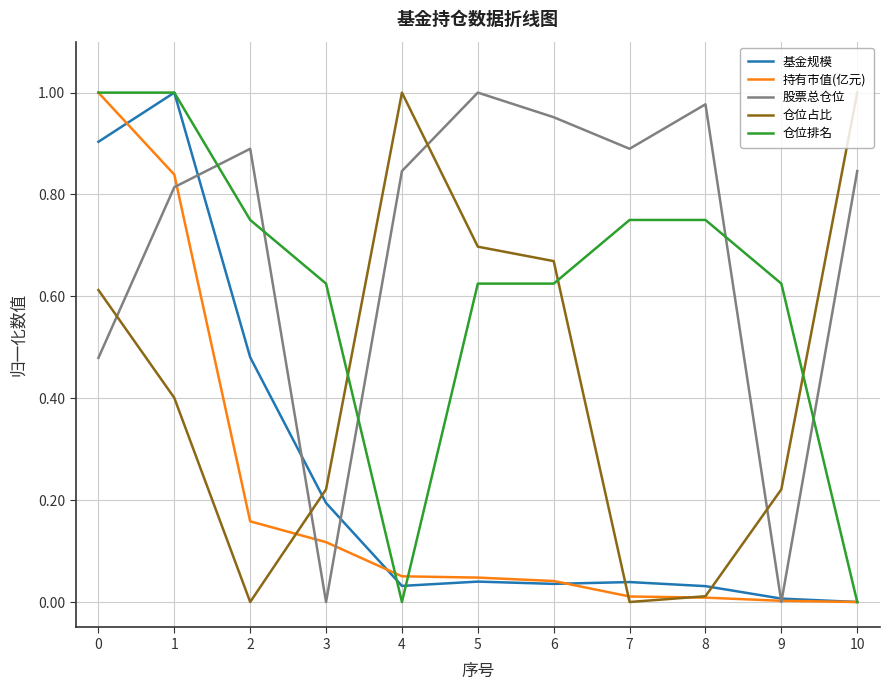

Which series has the largest total across all categories?

股票总仓位